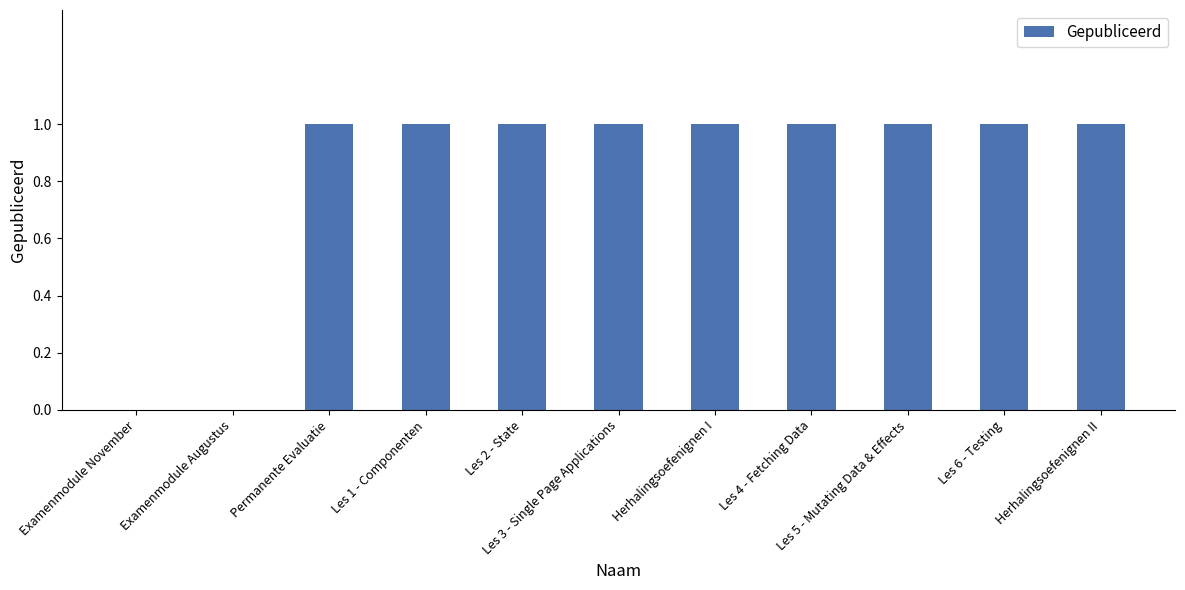

Reading left to right, extract all data points from this chart.

0	0	1	1	1	1	1	1	1	1	1